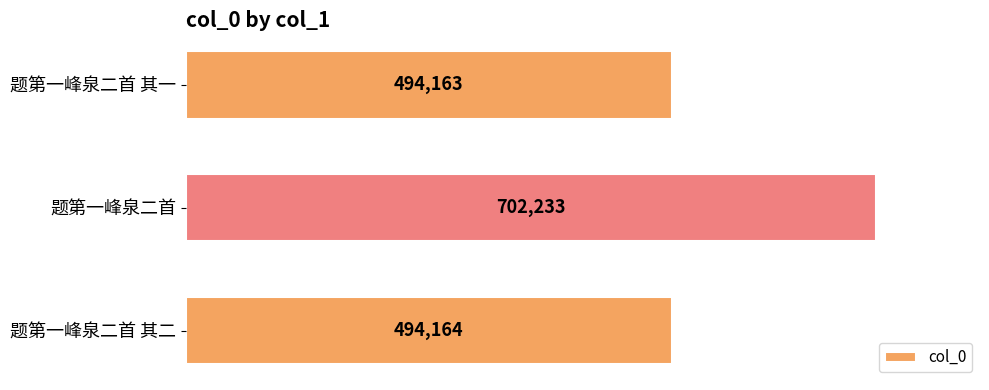

Are the bars horizontal?

Yes